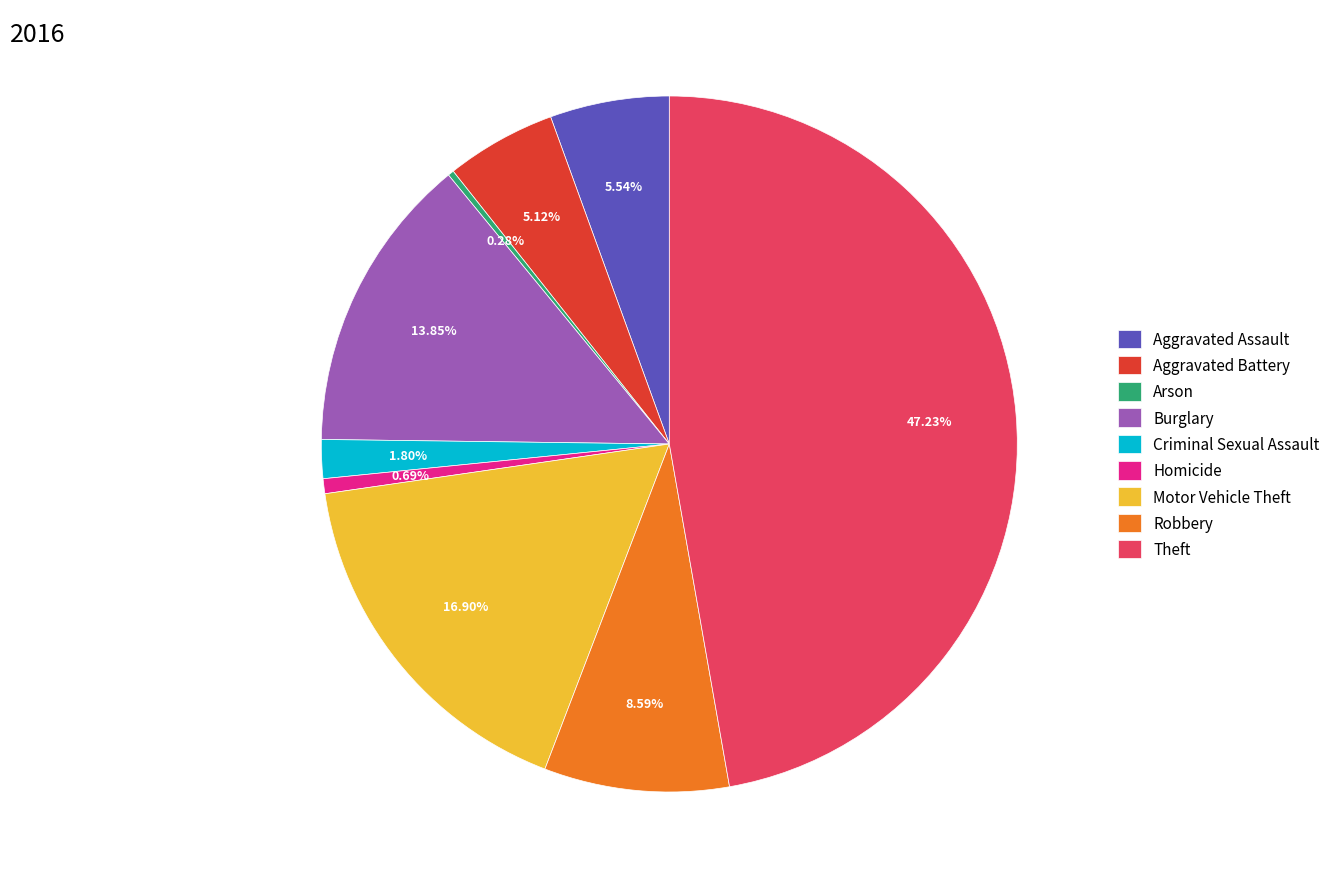

Is there any slice that represents more than half of the pie?

No